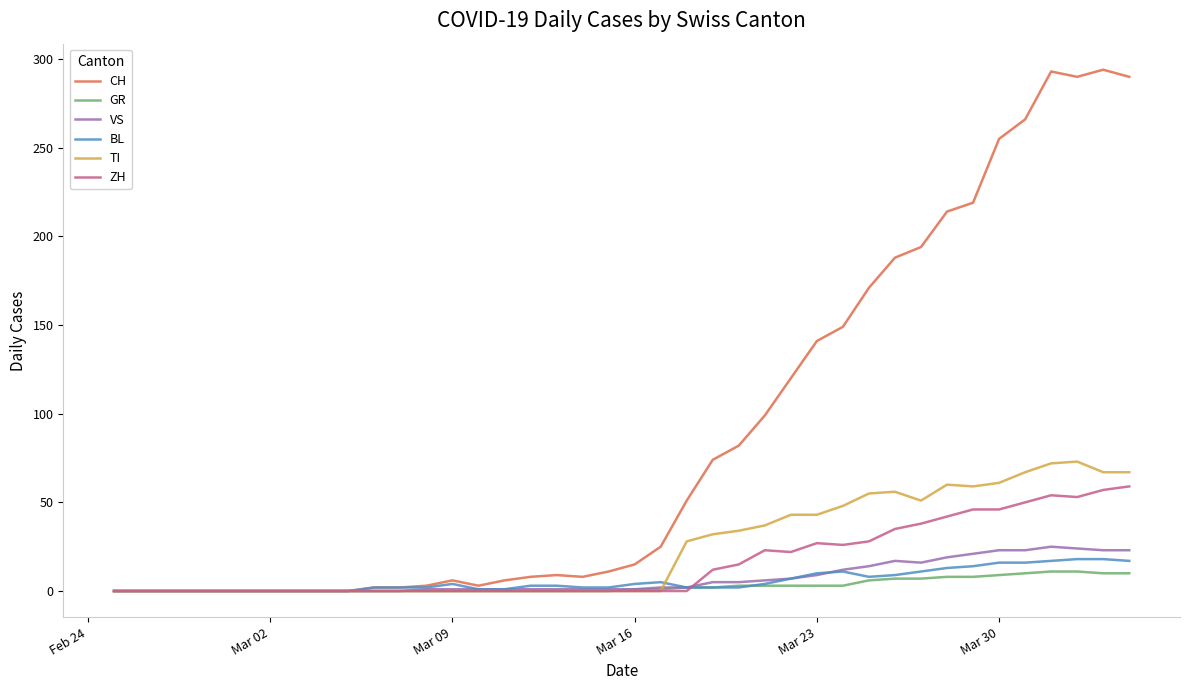

Which series has the widest spread of values?

CH